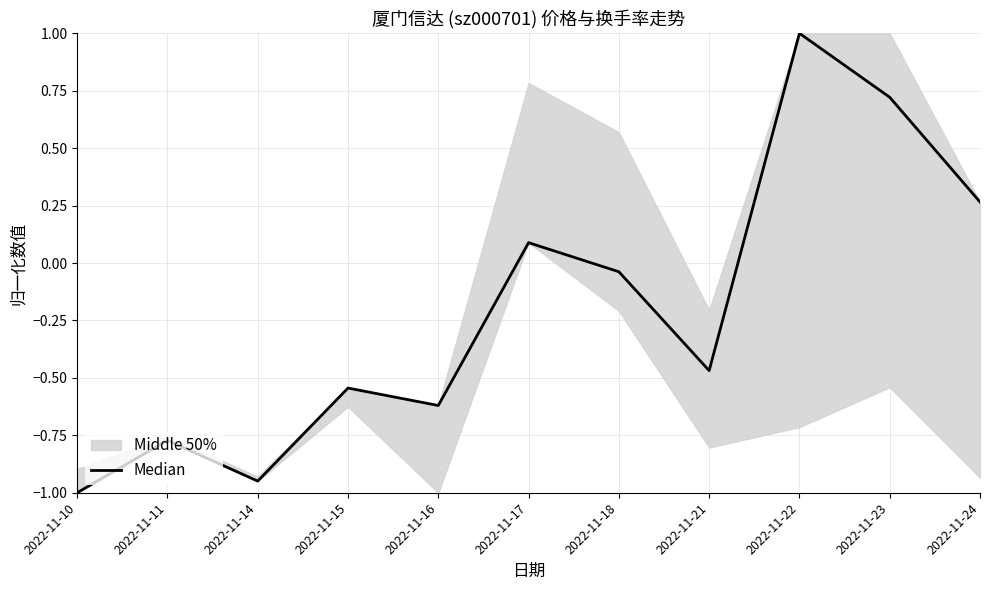

Where is the data nearest to the value 0?

2022-11-18